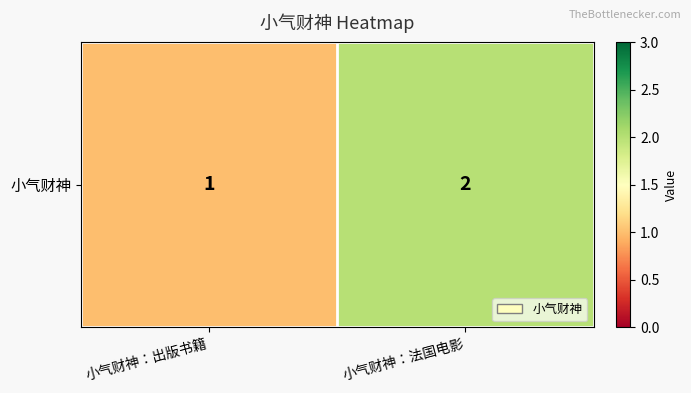

Reading left to right, transcribe all the data shown in this chart.

小气财神：出版书籍=1	小气财神：法国电影=2